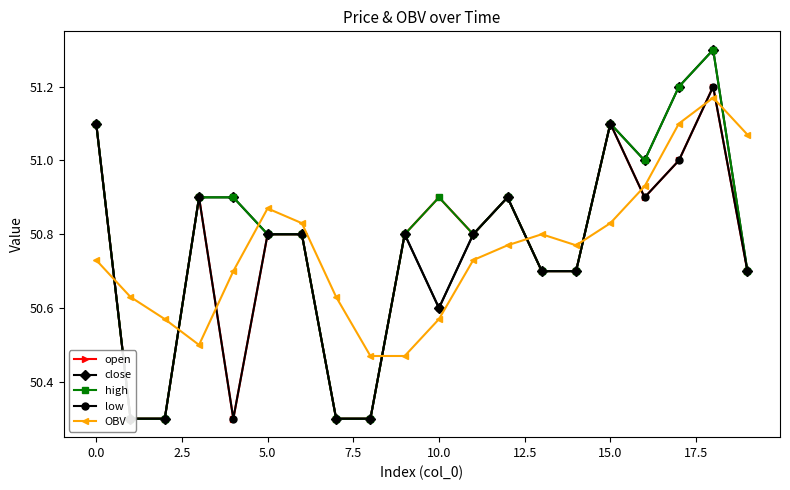

True or false: high has more than 1 points higher than both neighbors.

True